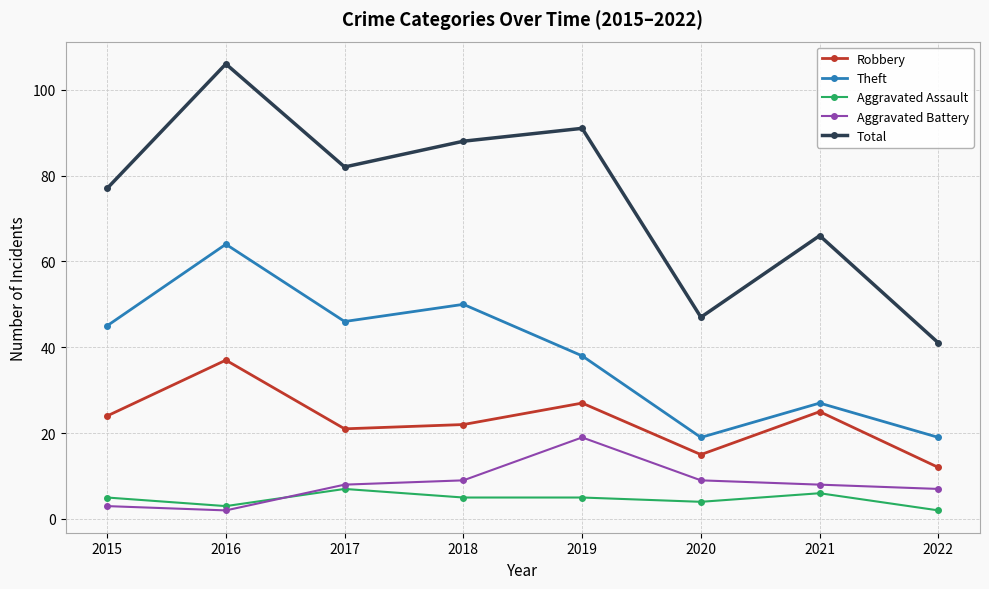

Is it true that Aggravated Assault equals 5 at 2018?

True